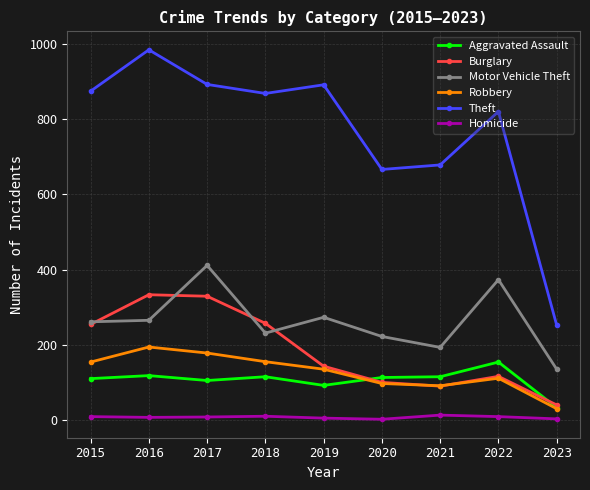

What is the value of the Aggravated Assault point at the 9th from the left?

33